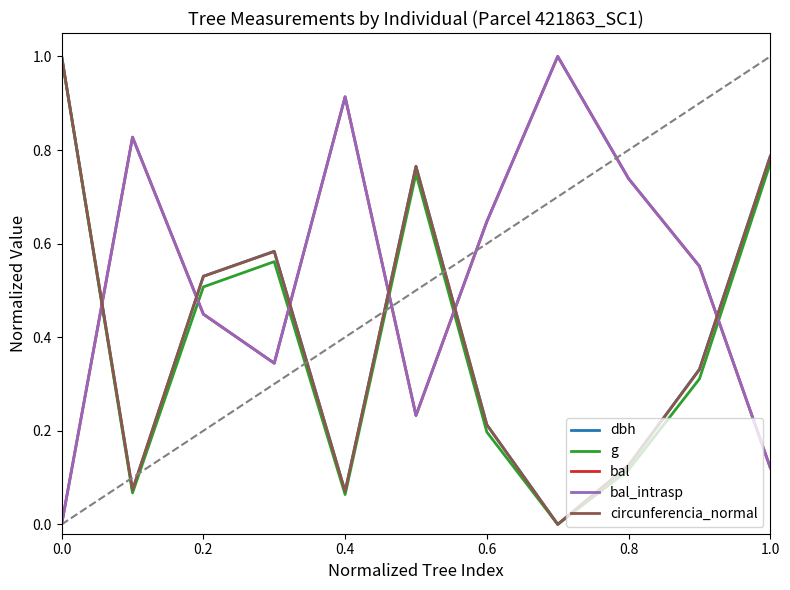

Does the chart display data point markers on the line(s)?

No